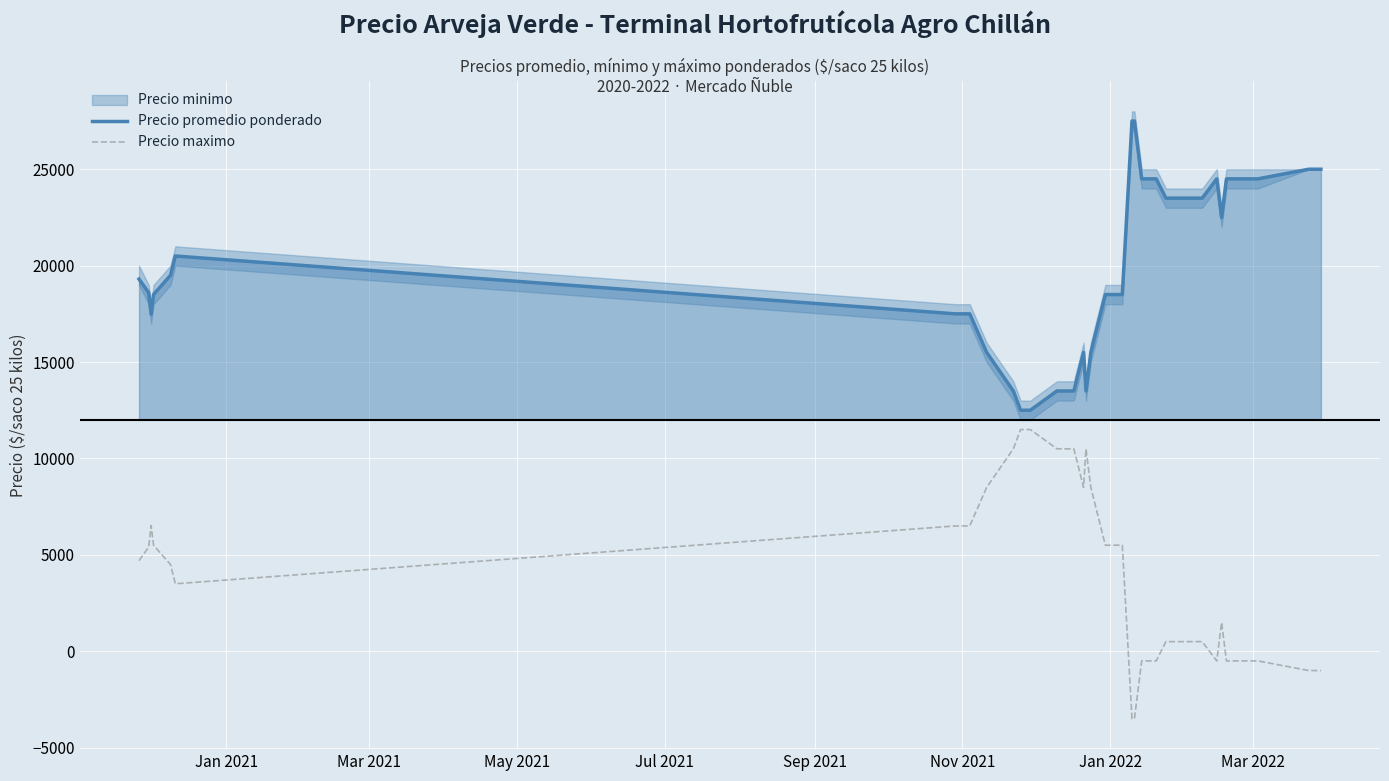

What is the highest value of the Precio promedio ponderado series?

27500